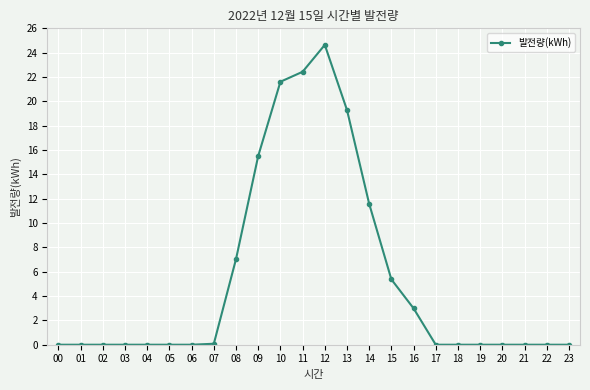

What is the greatest value displayed?

24.6